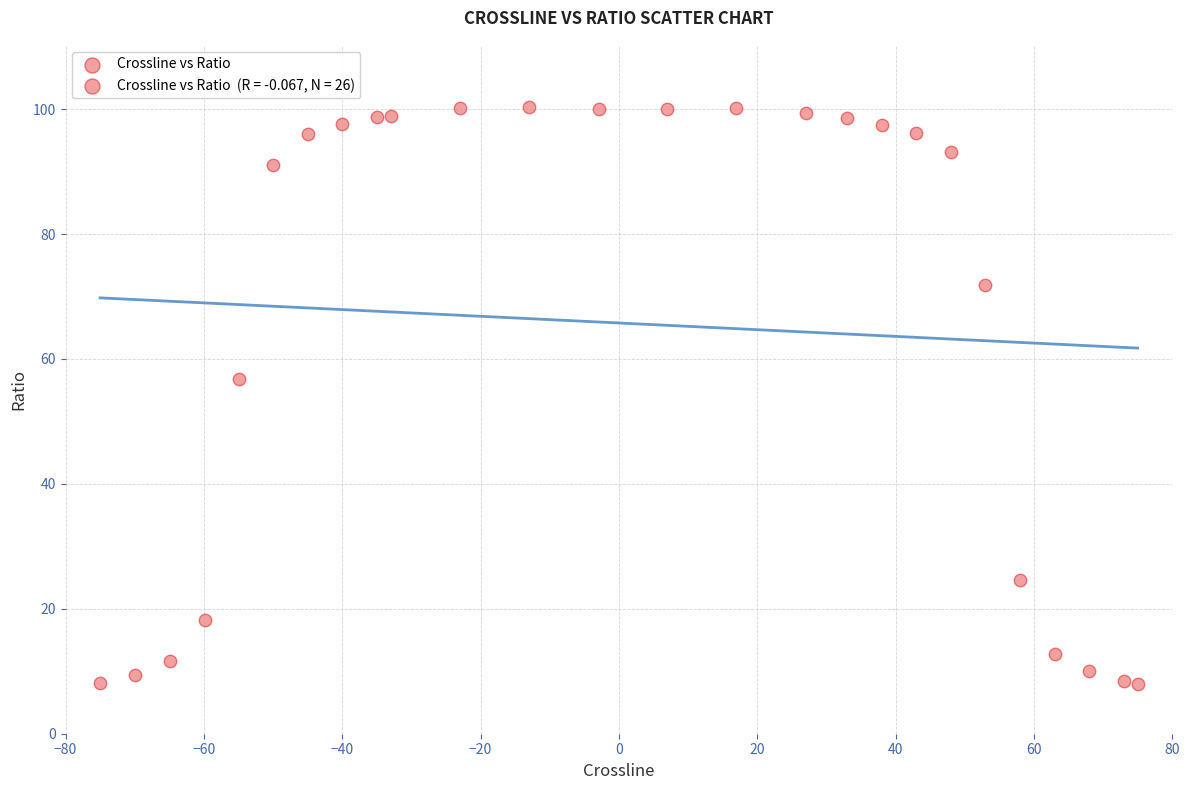

What is the range of X values (max minus min)?

150.0